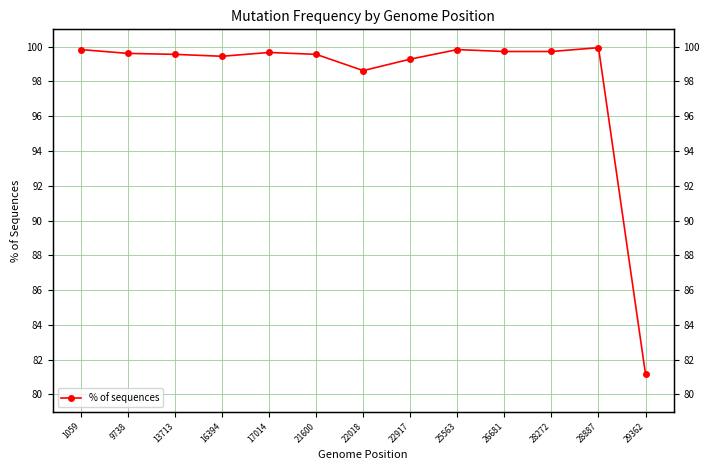

Reading right to left, what are all the values shown in this chart?

29362=81.2	28887=99.9	28272=99.7	26681=99.7	25563=99.8	22917=99.3	22018=98.6	21600=99.6	17014=99.7	16394=99.5	13713=99.6	9738=99.6	1059=99.8